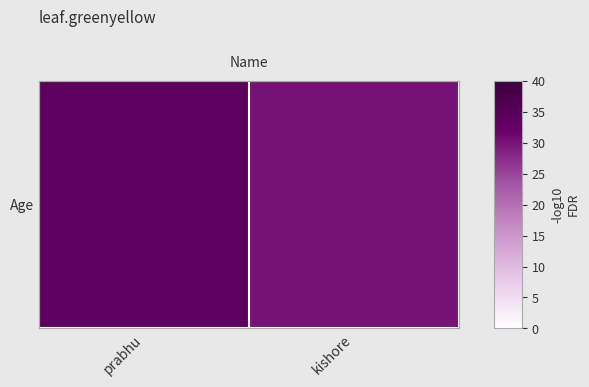

What is the sum of the values at prabhu and kishore?

64